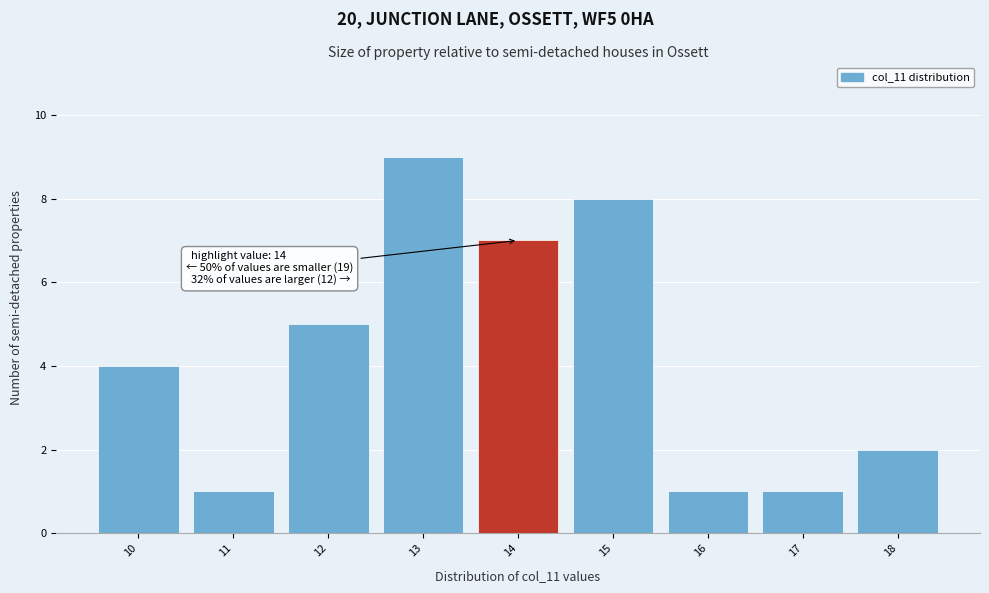

Which range on the x-axis has the tallest bar?

12.5 to 13.5